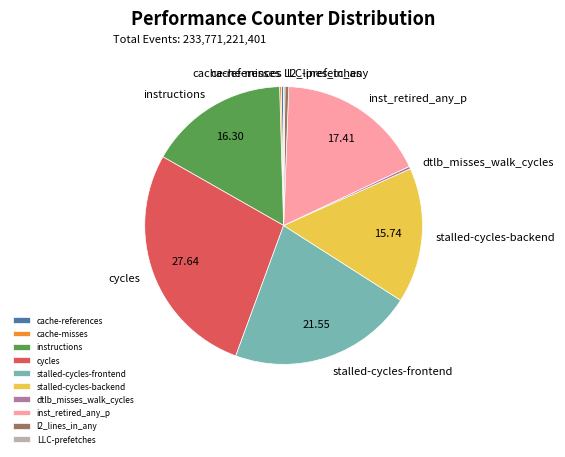

Approximately how many times larger is the value at instructions compared to cycles?

0.6